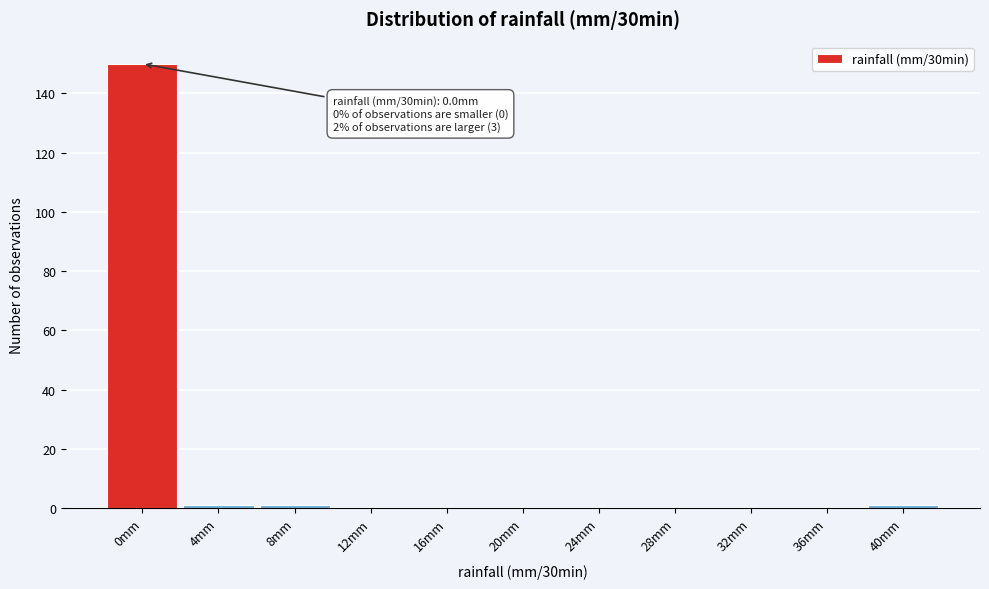

Reading left to right, transcribe all the data shown in this chart.

0mm=150	4mm=1	8mm=1	12mm=0	16mm=0	20mm=0	24mm=0	28mm=0	32mm=0	36mm=0	40mm=1